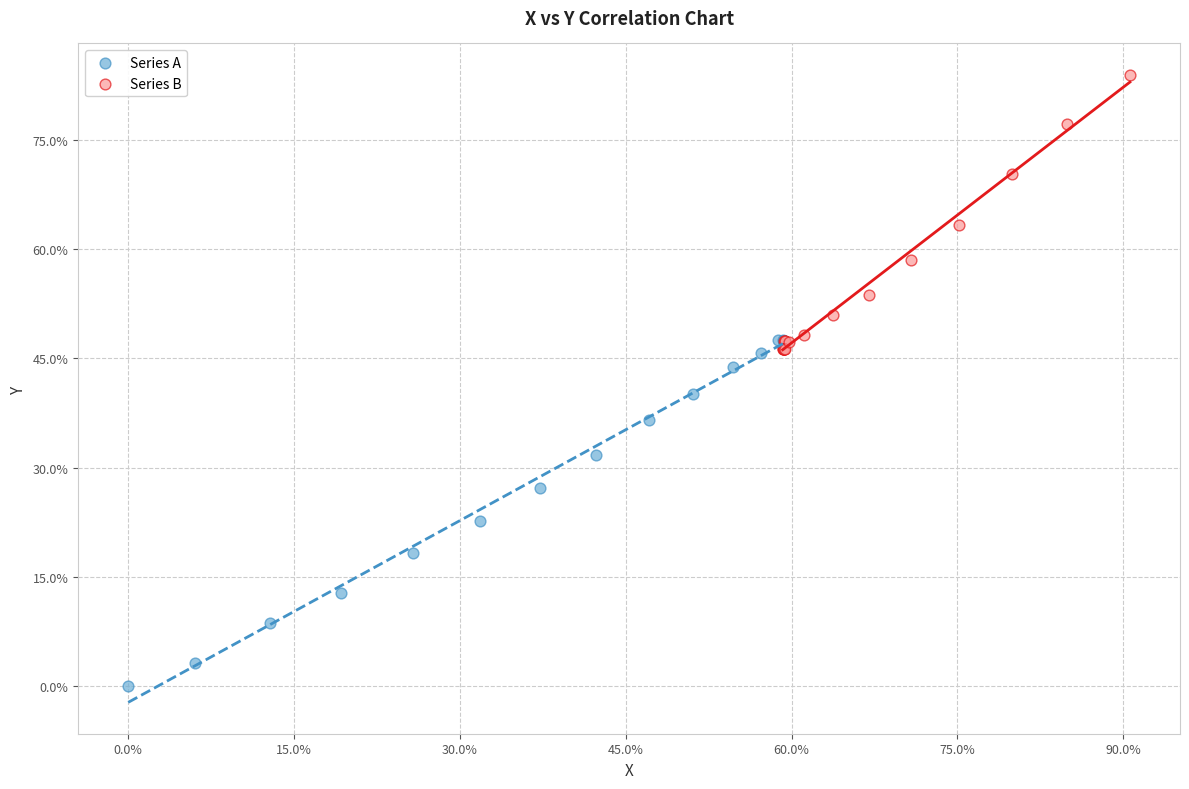

Which series has the widest spread of Y values?

Series A